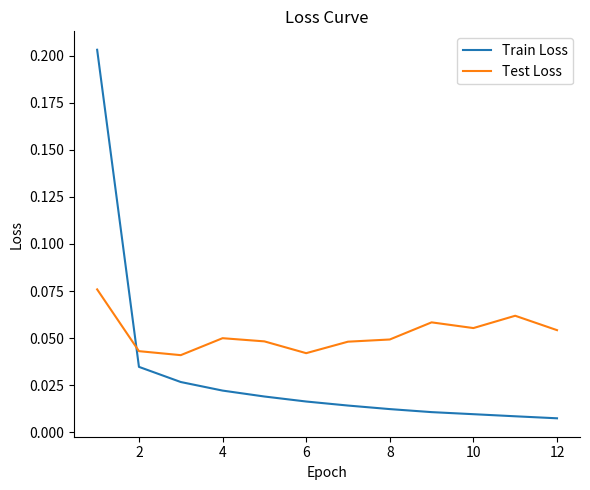

After their last crossing, which series has the higher values: Test Loss or Train Loss?

Test Loss